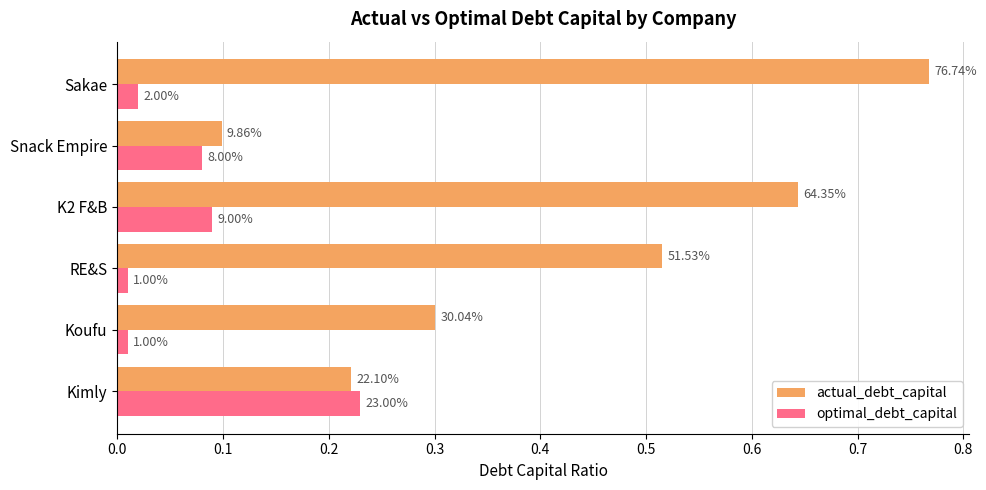

What is the difference between the second highest and minimum values in the optimal_debt_capital series?

0.1